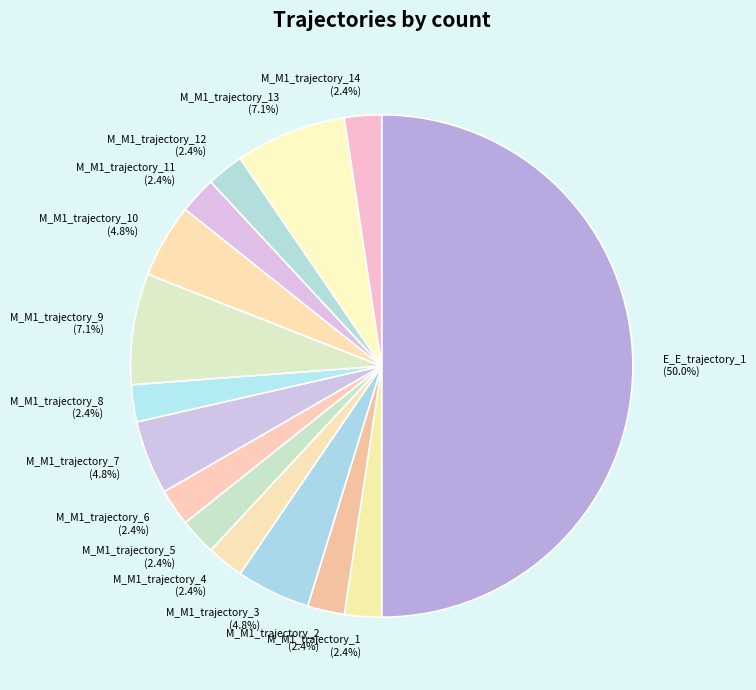

Does M_M1_trajectory_9 (7.1%) represent more than half of the total?

No